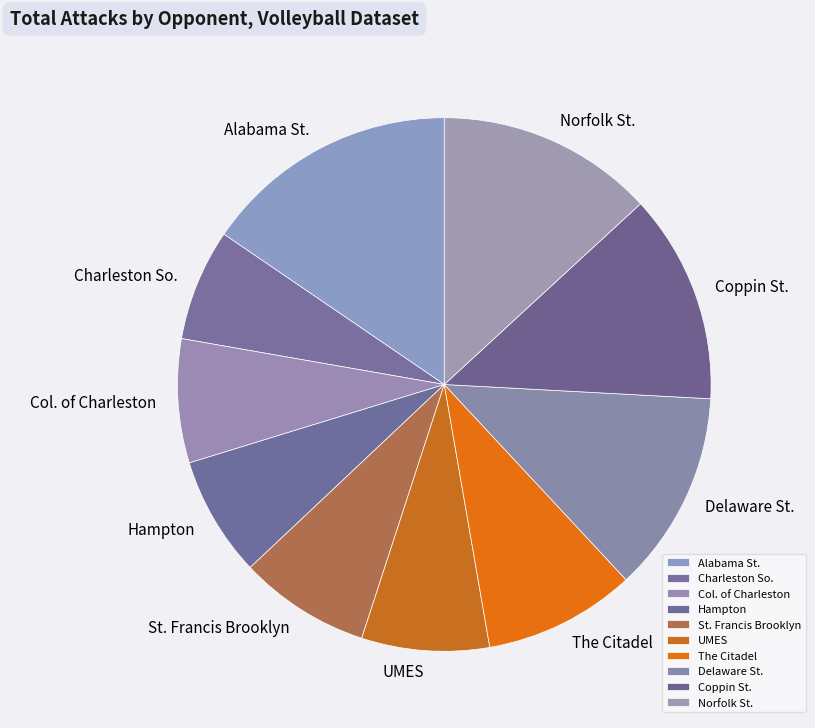

How many slices are in this pie chart?

10